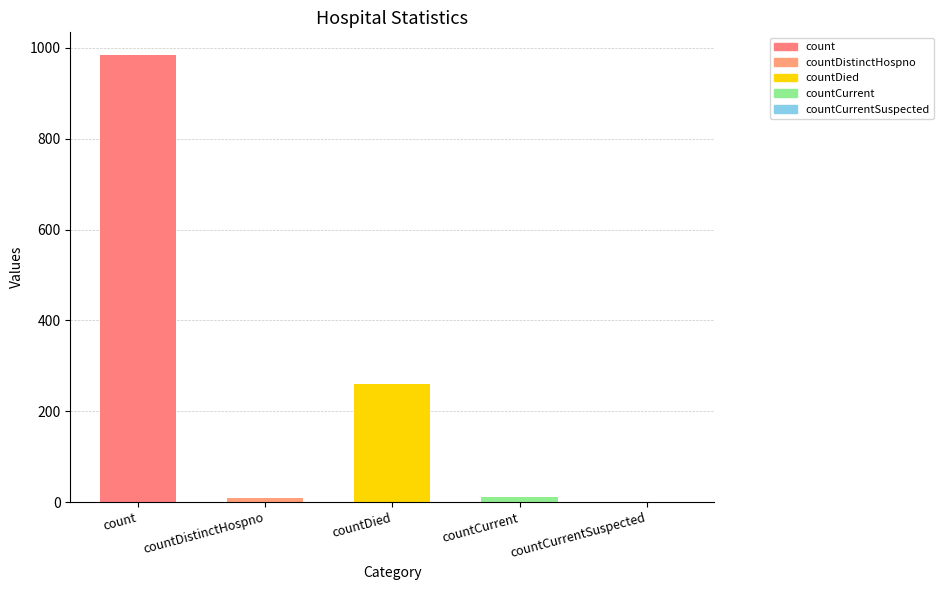

What is the difference between the values at countDistinctHospno and countCurrent?

1